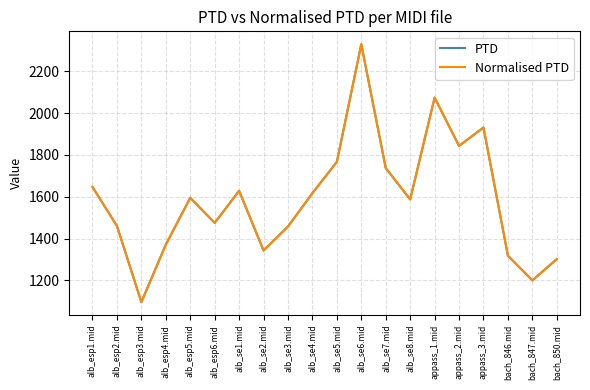

What is the smallest value displayed?

1096.2